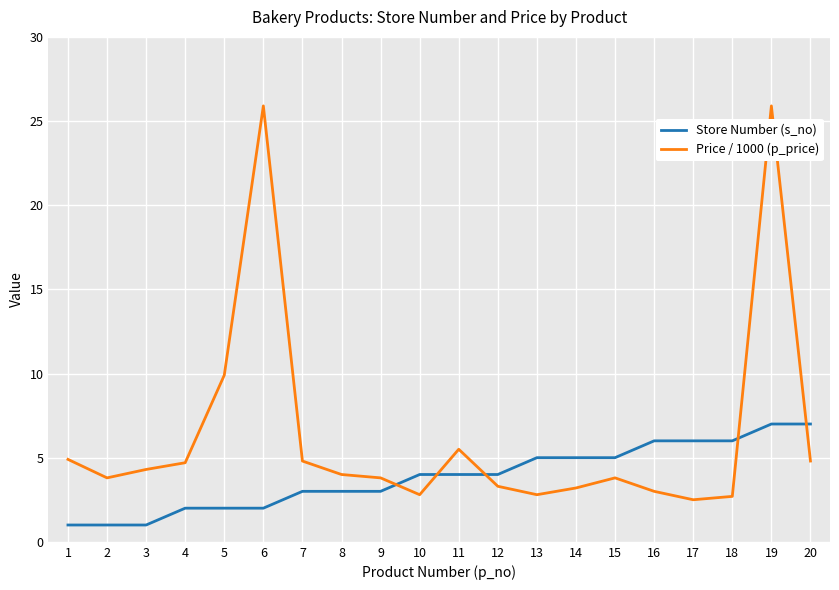

At which label is Price / 1000 (p_price) closest to 14?

5